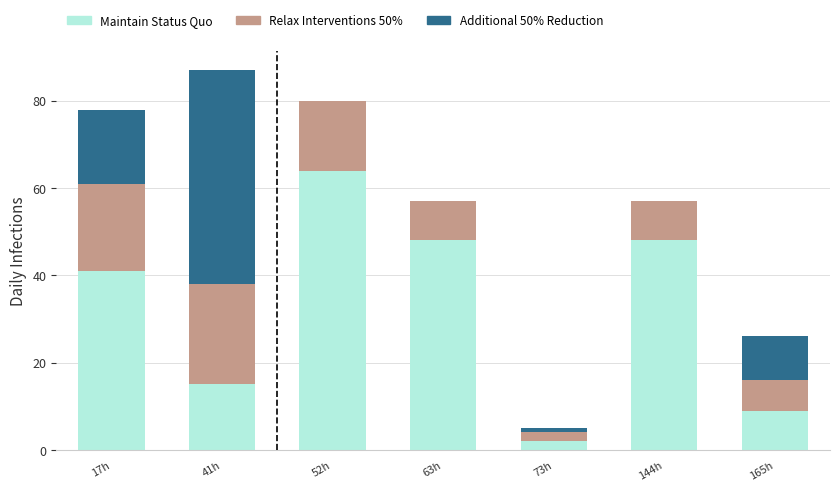

What is the highest value of the Maintain Status Quo series?

64